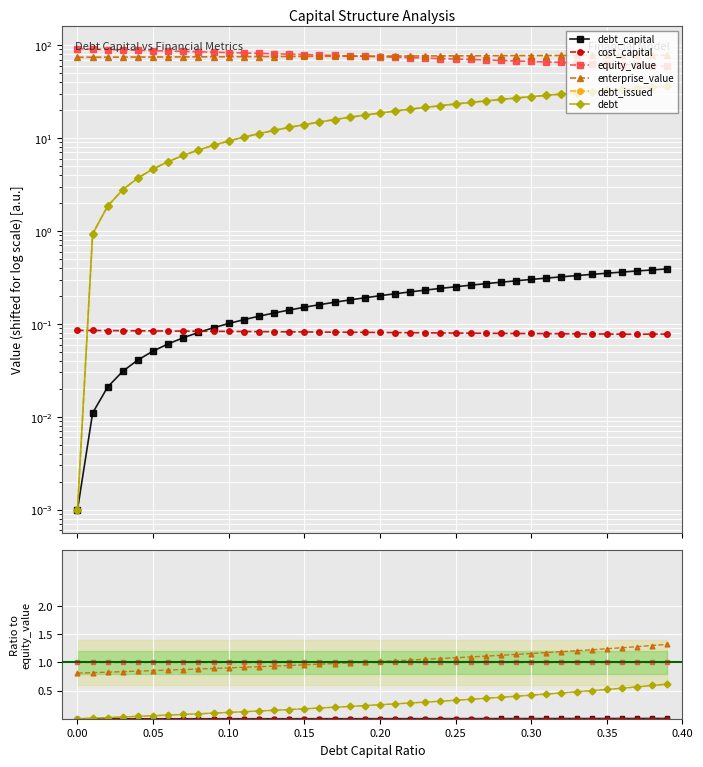

True or false: debt_issued and debt_capital cross at least once.

False